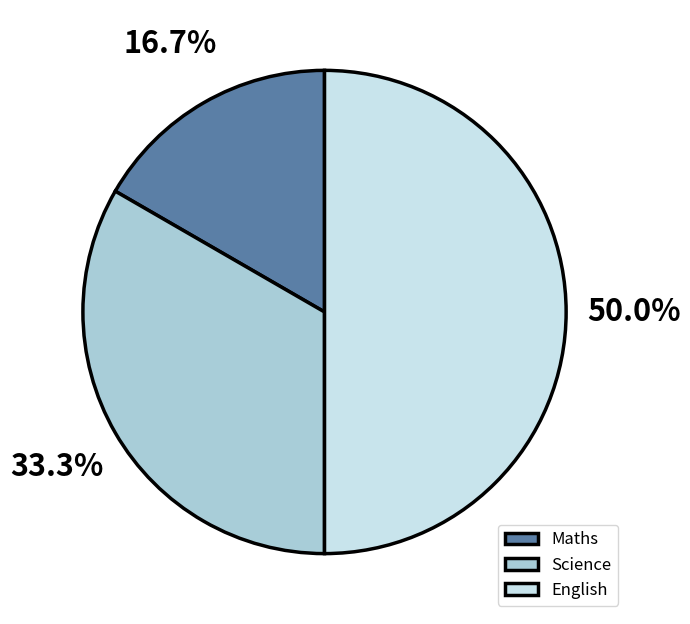

Is Science the majority of the pie?

No